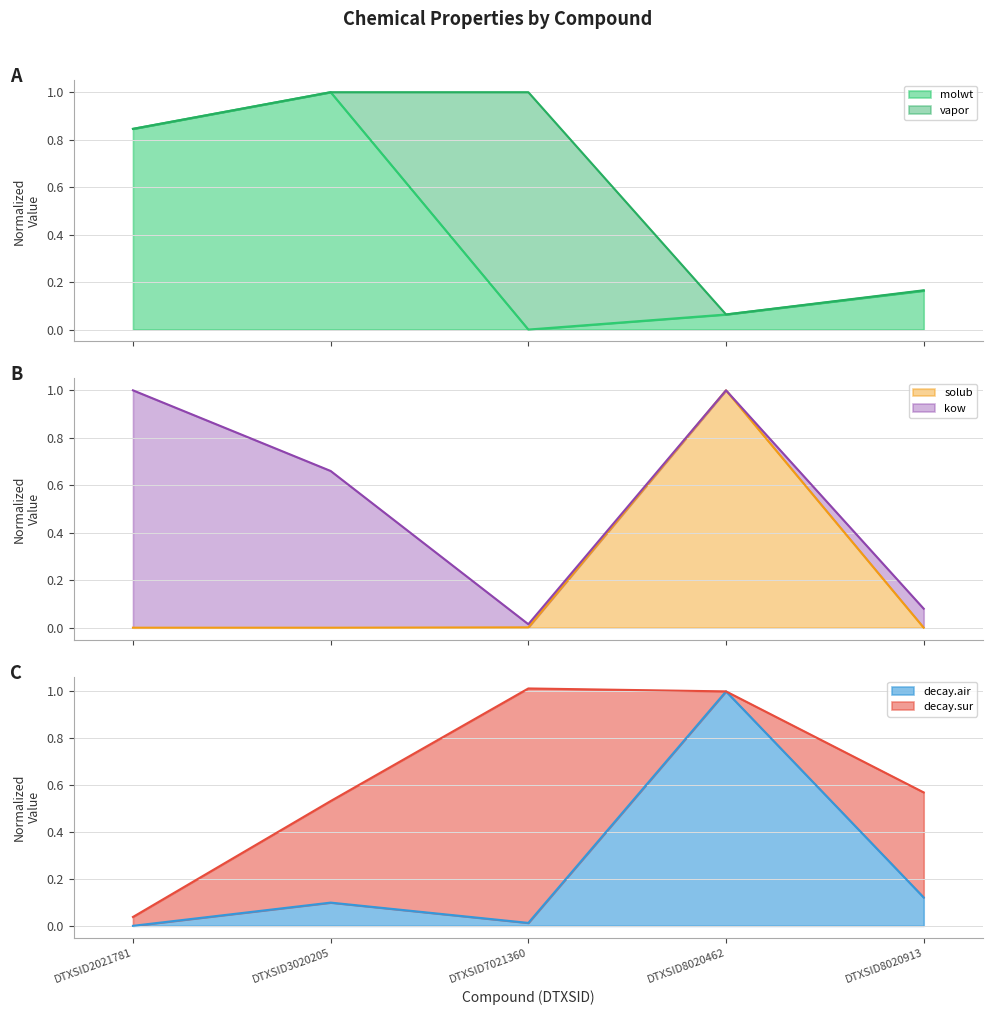

What is the maximum value for molwt?

1.0